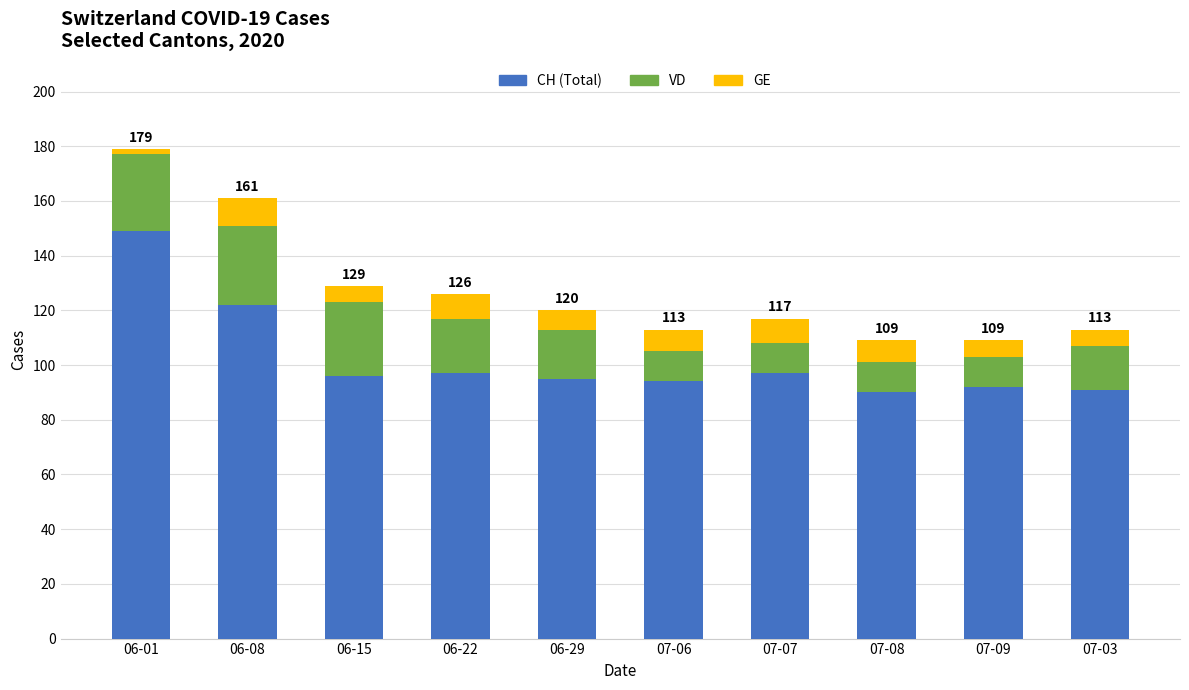

Reading right to left, list the values for the CH (Total) series.

07-03=91	07-09=92	07-08=90	07-07=97	07-06=94	06-29=95	06-22=97	06-15=96	06-08=122	06-01=149